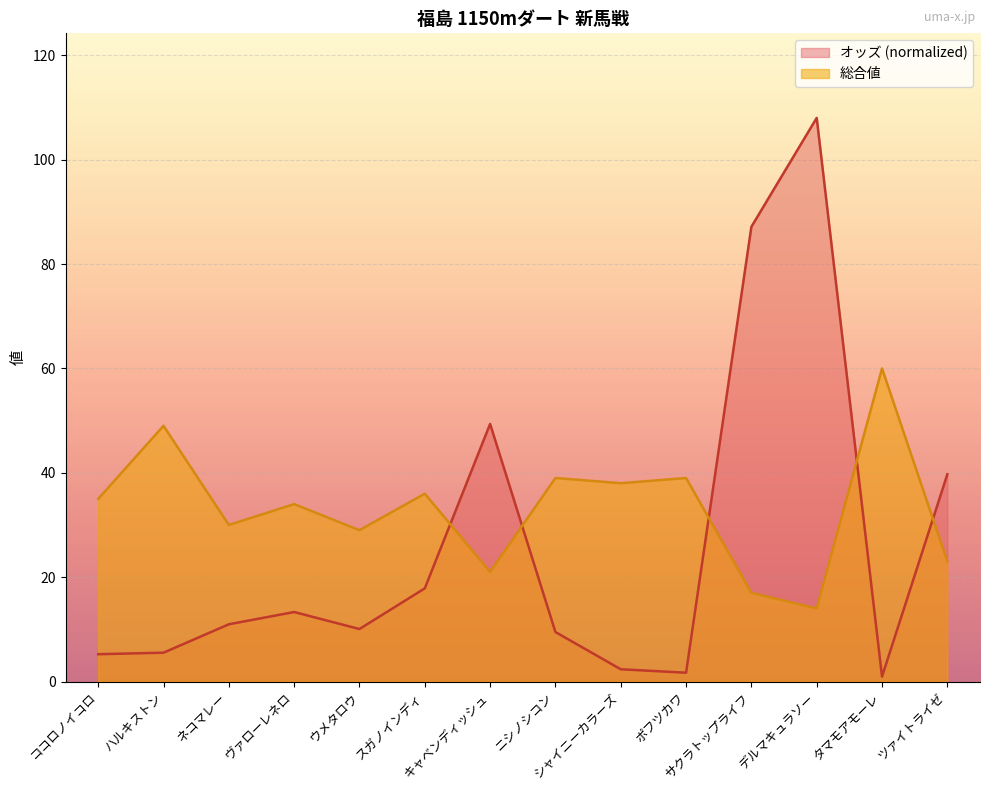

What is the difference between the 総合値 values at ハルキストン and ニシノシコン?

10.0